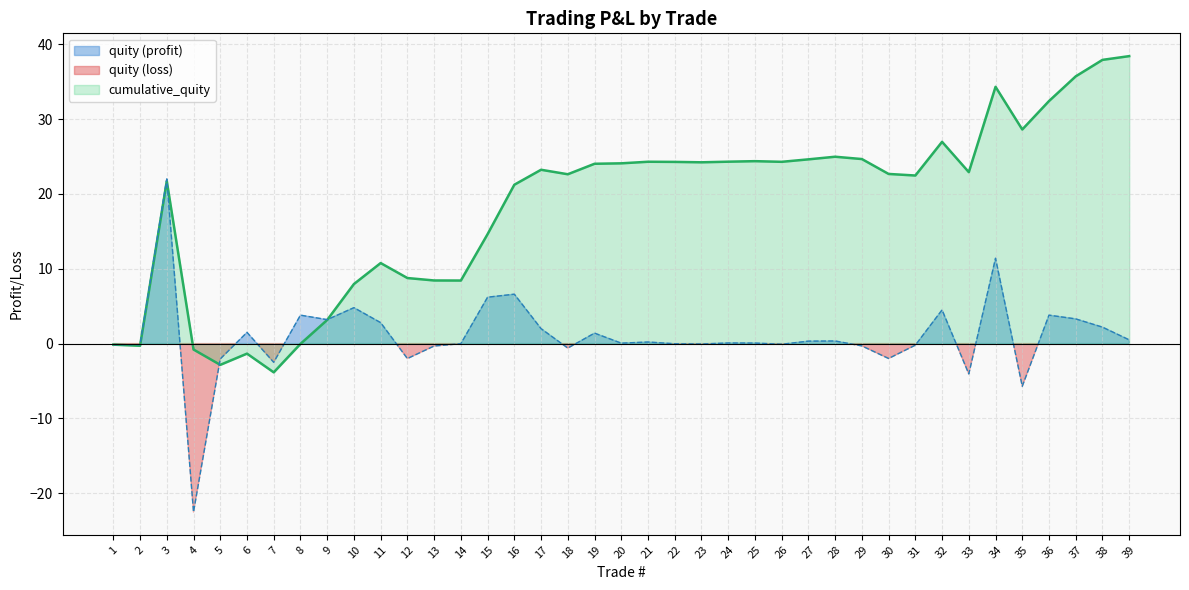

The value of quity at 18 is -1.0. True or false?

False